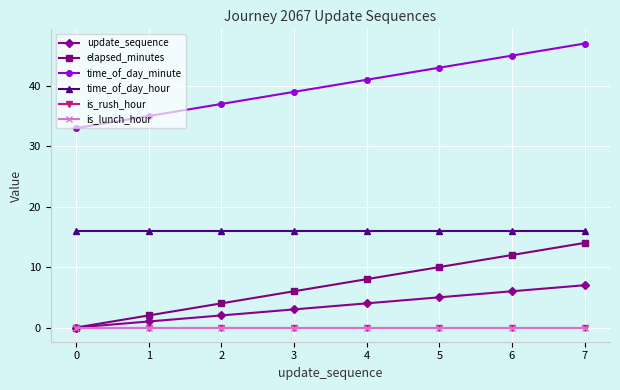

The time_of_day_minute series shows 41 at 4. True or false?

True